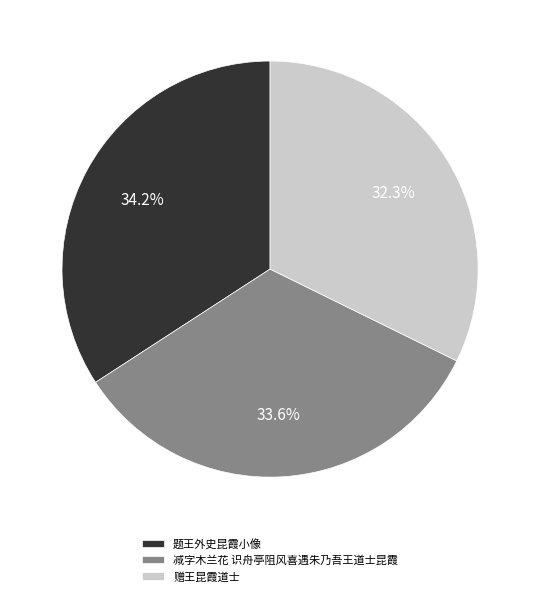

Is there any slice that represents more than half of the pie?

No